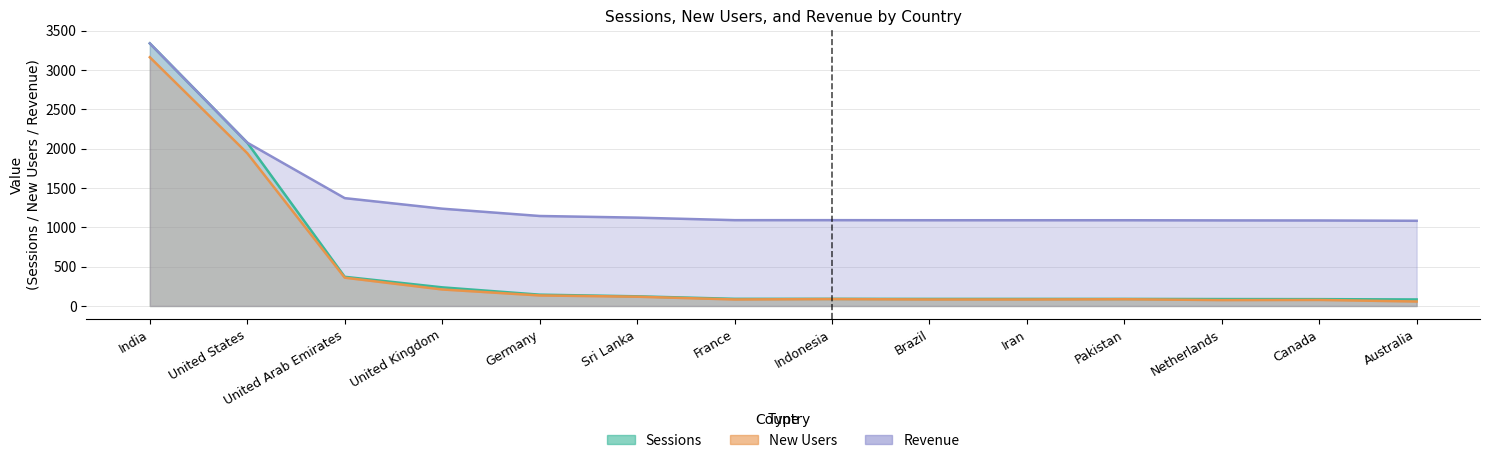

True or false: New Users has a value of 116 at Pakistan.

False